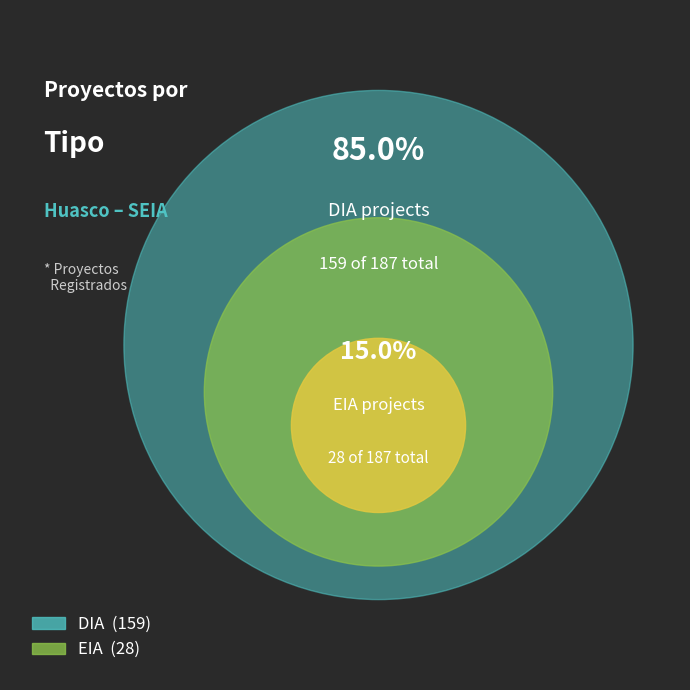

What is the change in value from DIA to EIA?

-131